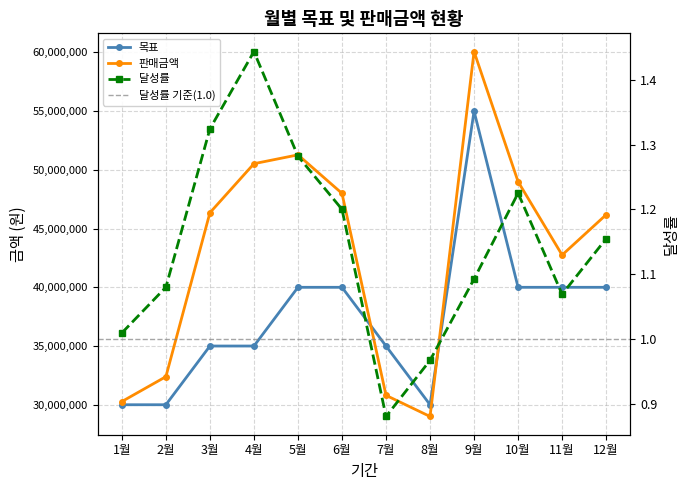

Reading left to right, transcribe all the data shown in this chart.

목표: 30000000.0	30000000.0	35000000.0	35000000.0	40000000.0	40000000.0	35000000.0	30000000.0	55000000.0	40000000.0	40000000.0	40000000.0
판매금액: 30271560.0	32389590.0	46350415.0	50526754.0	51280000.0	48000000.0	30800000.0	29000000.0	60074600.0	48997622.5	42750000.0	46181542.0
달성률: 1.0	1.1	1.3	1.4	1.3	1.2	0.9	1.0	1.1	1.2	1.1	1.2